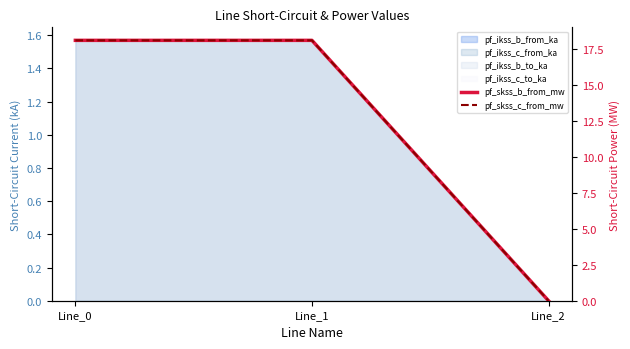

How many categories are shown in the chart?

3